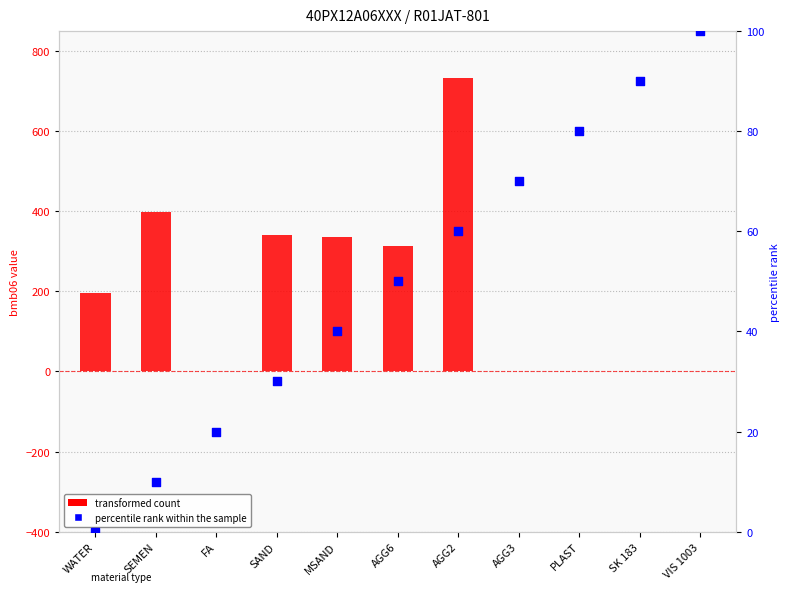

Which series has the largest total across all categories?

transformed count